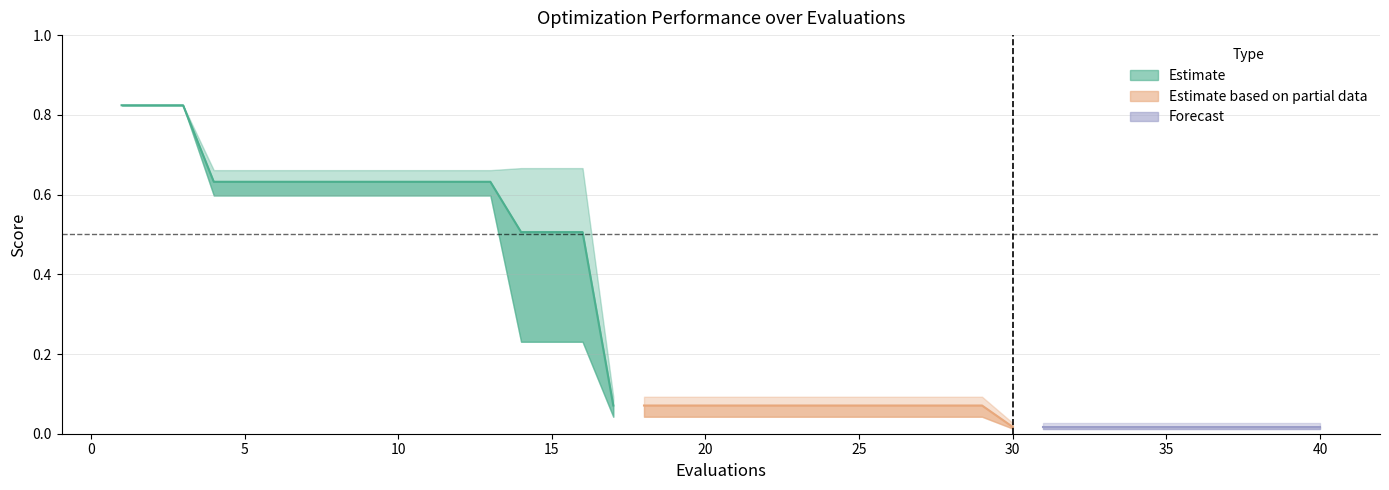

What is the difference between the maximum and minimum values in the mean series?

0.8